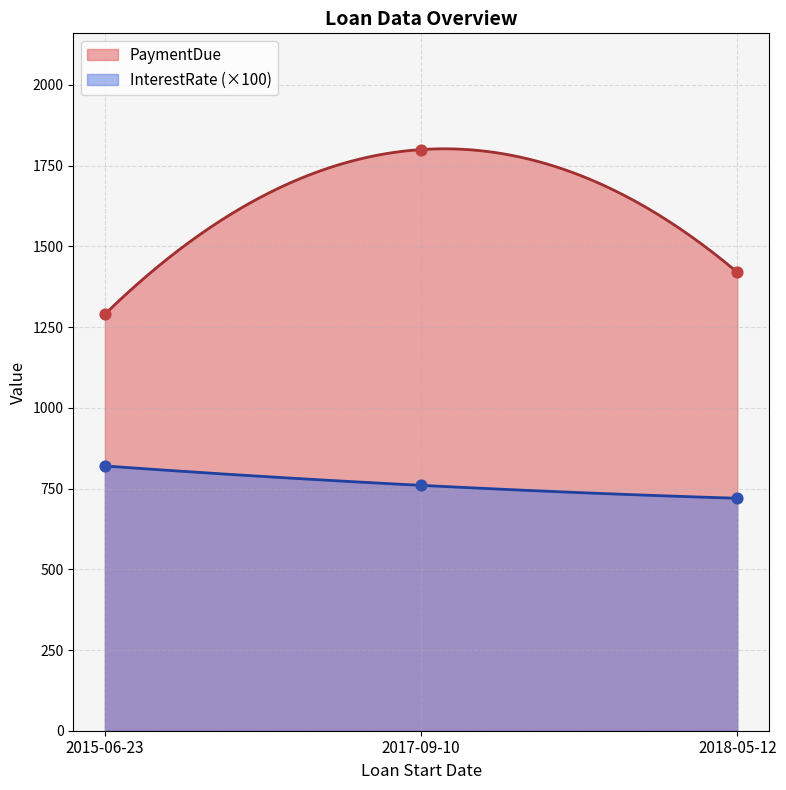

Which series contains the highest Y value?

PaymentDue